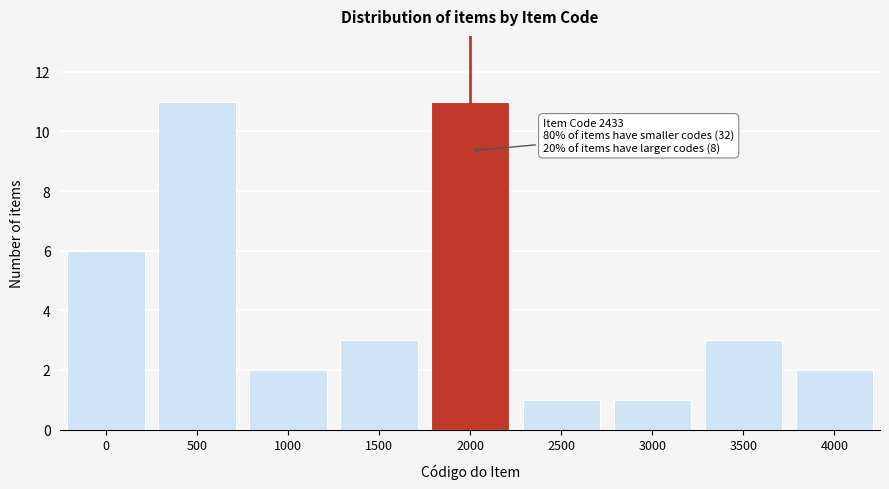

Reading right to left, list all the values displayed in this chart.

2	3	1	1	11	3	2	11	6